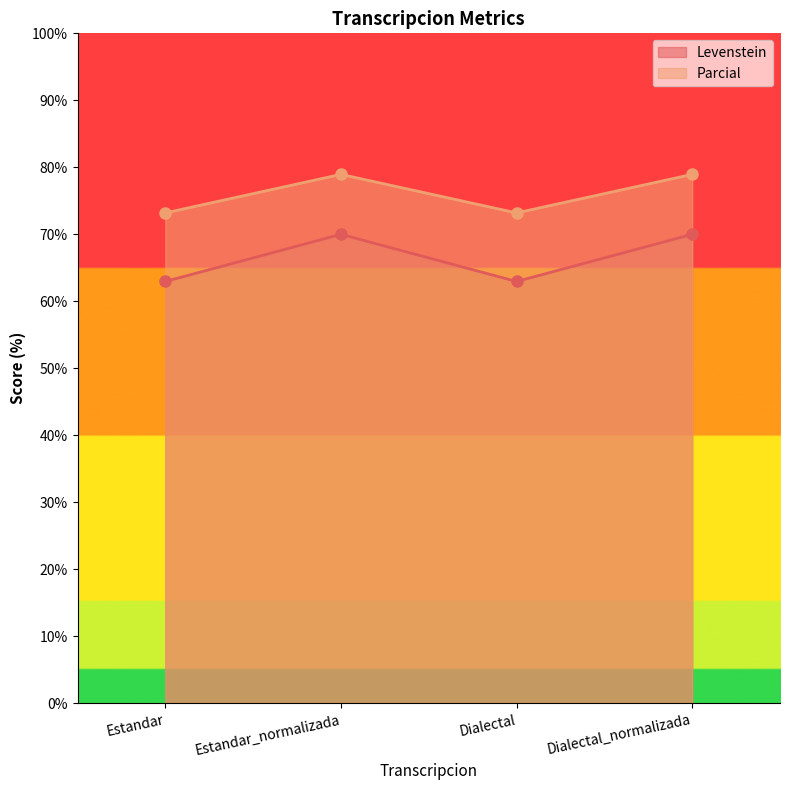

At which category is the sum across all series the highest?

Estandar_normalizada